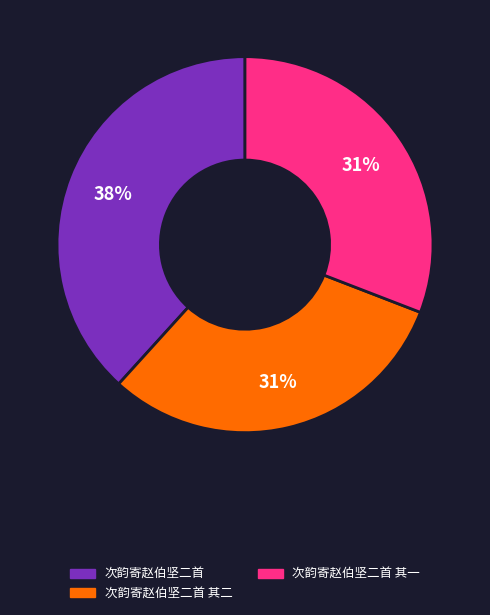

How many segments does this pie chart have?

3